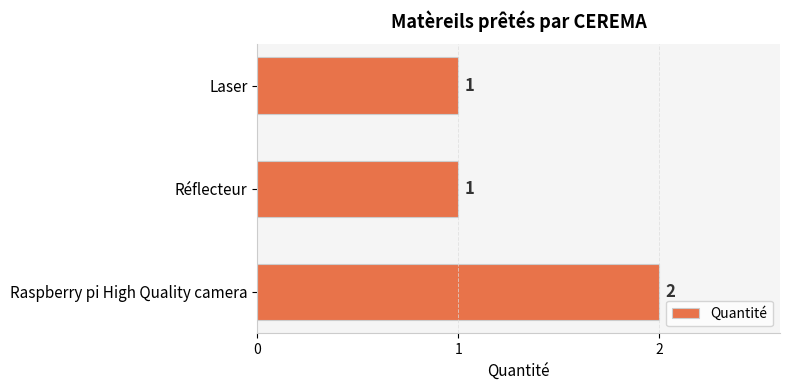

Is it true that the value at Raspberry pi High Quality camera is 1?

False